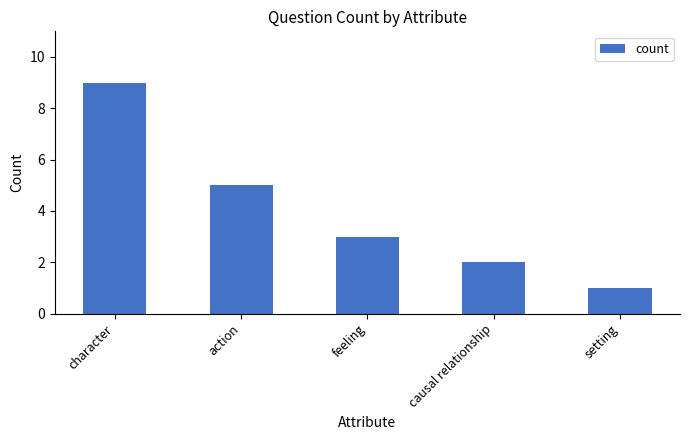

At which label is the value closest to 5?

action